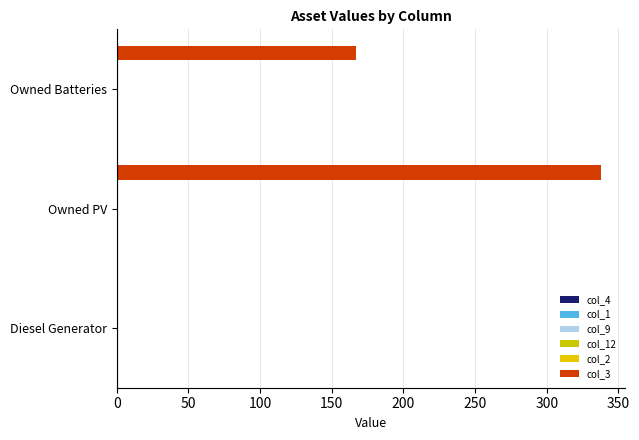

Count the number of categories in the chart.

3